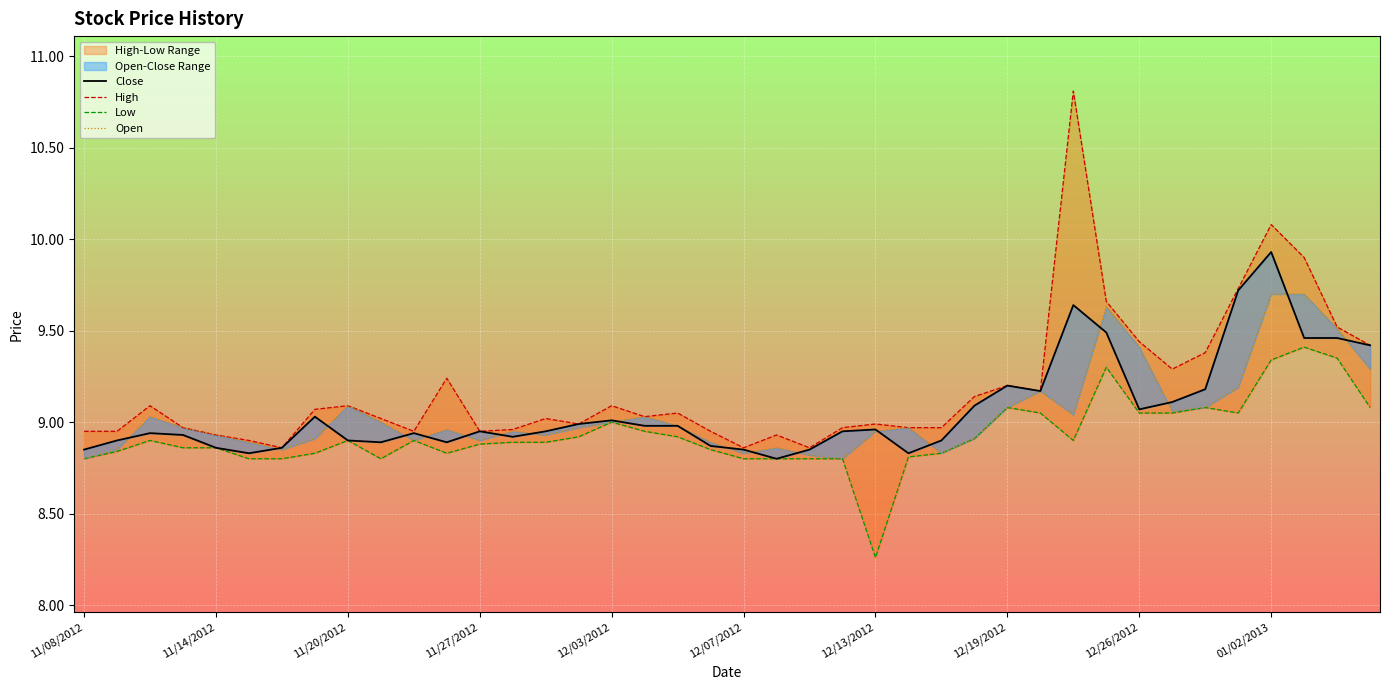

At how many categories does at least one series exceed 9?

22